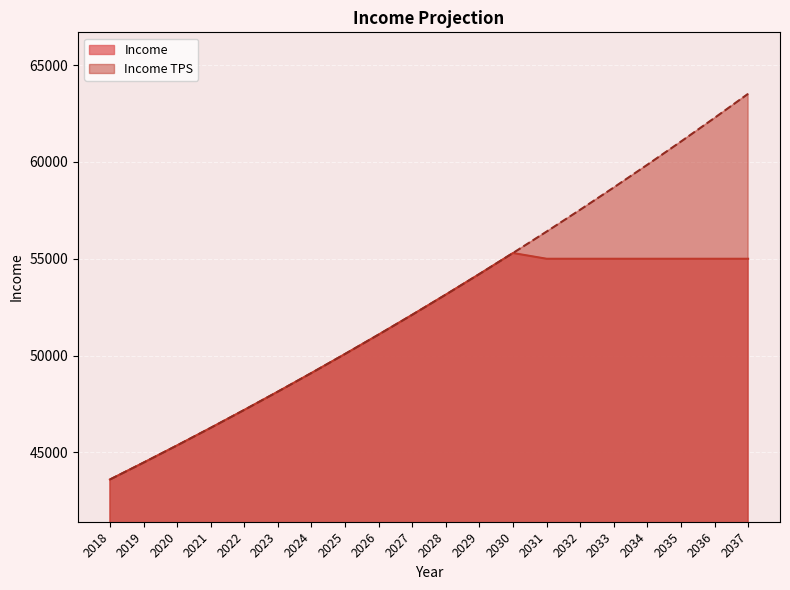

Reading left to right, list all the values displayed in this chart.

Income: 43600.0	44472.0	45361.4	46268.7	47194.0	48137.9	49100.7	50082.7	51084.3	52106.0	53148.2	54211.1	55295.3	55000.0	55000.0	55000.0	55000.0	55000.0	55000.0	55000.0
Income TPS: 43600.0	44472.0	45361.4	46268.7	47194.0	48137.9	49100.7	50082.7	51084.3	52106.0	53148.2	54211.1	55295.3	56401.2	57529.3	58679.9	59853.5	61050.5	62271.5	63517.0